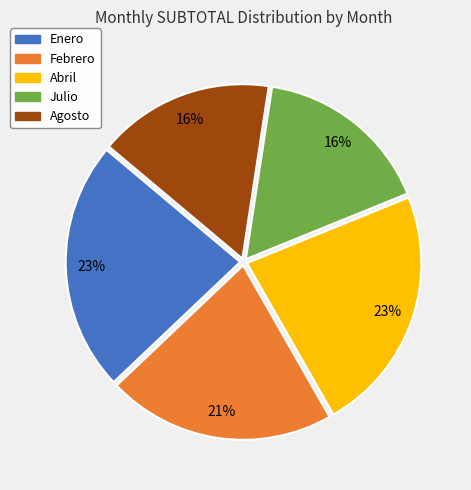

The Febrero slice represents 30% of the pie. True or false?

False